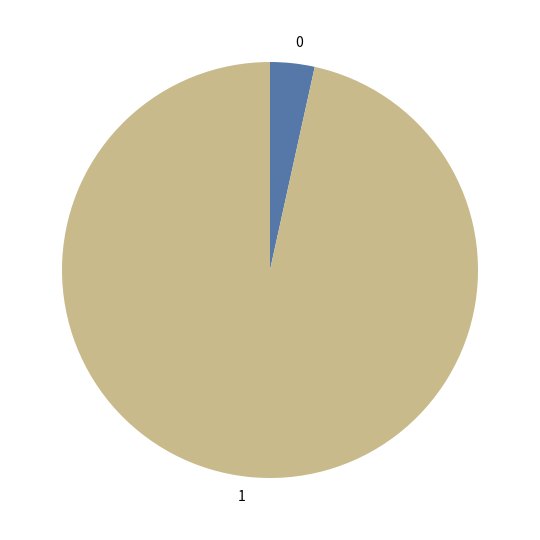

Is the sum of 1 and 0 greater than half?

Yes